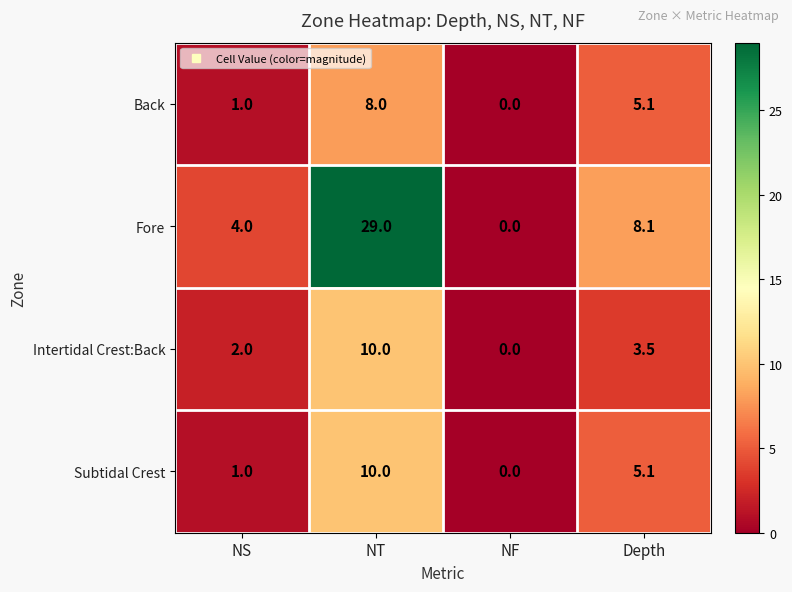

Where does the Back series first go above 5?

NT